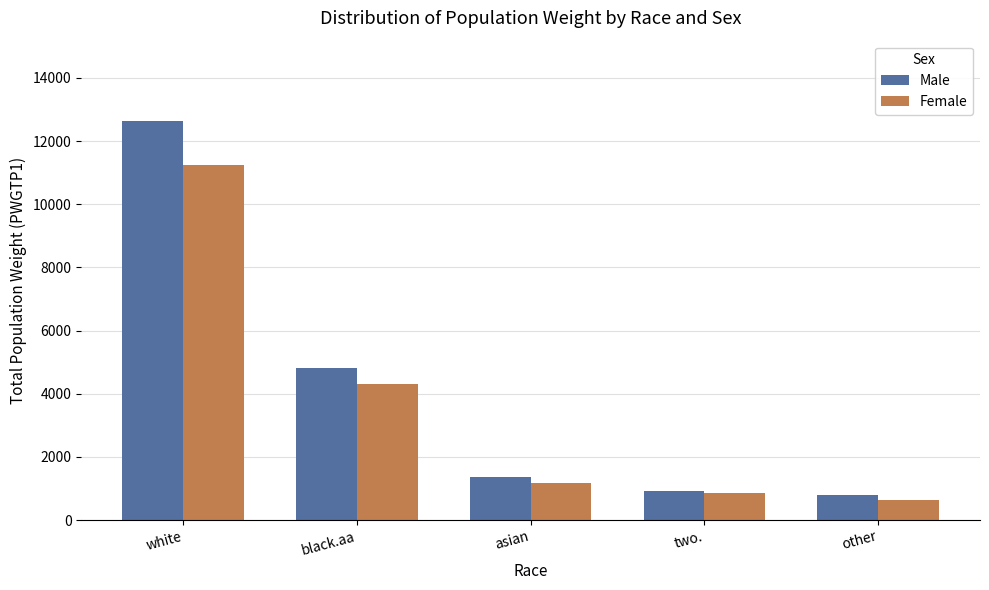

Which category has the highest value in the Female series?

white